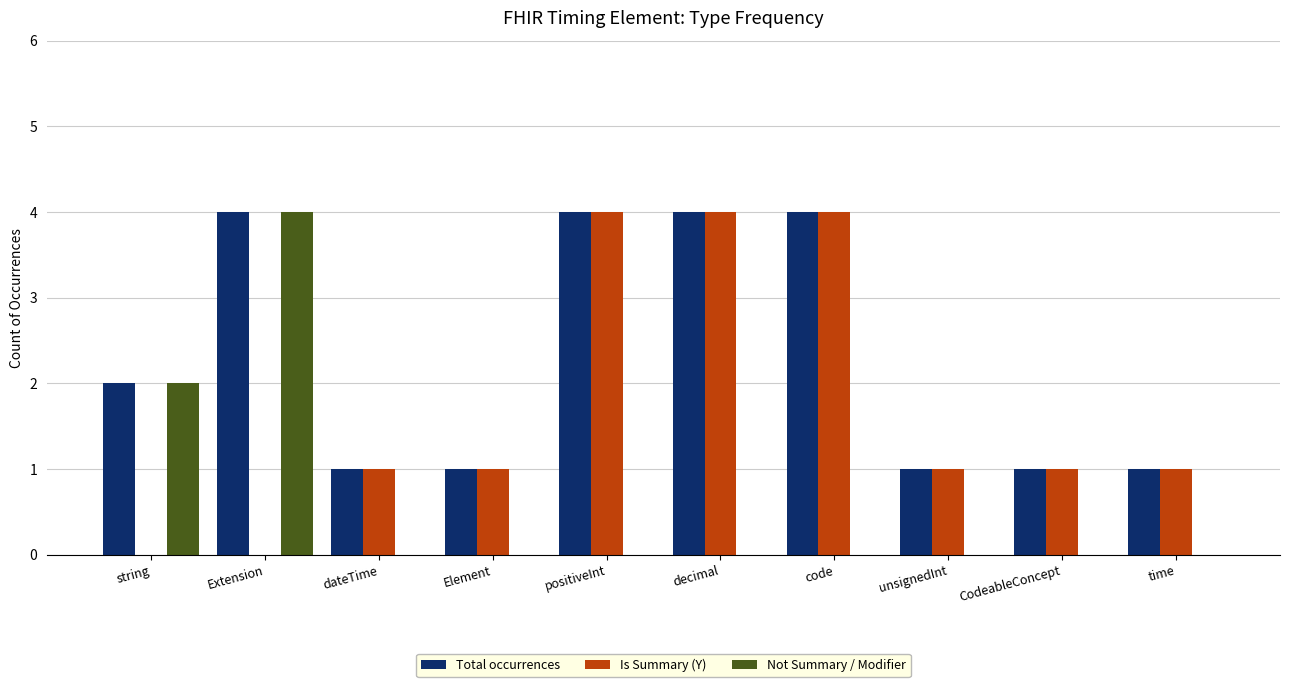

What is the spread (max minus min) of values at unsignedInt?

1